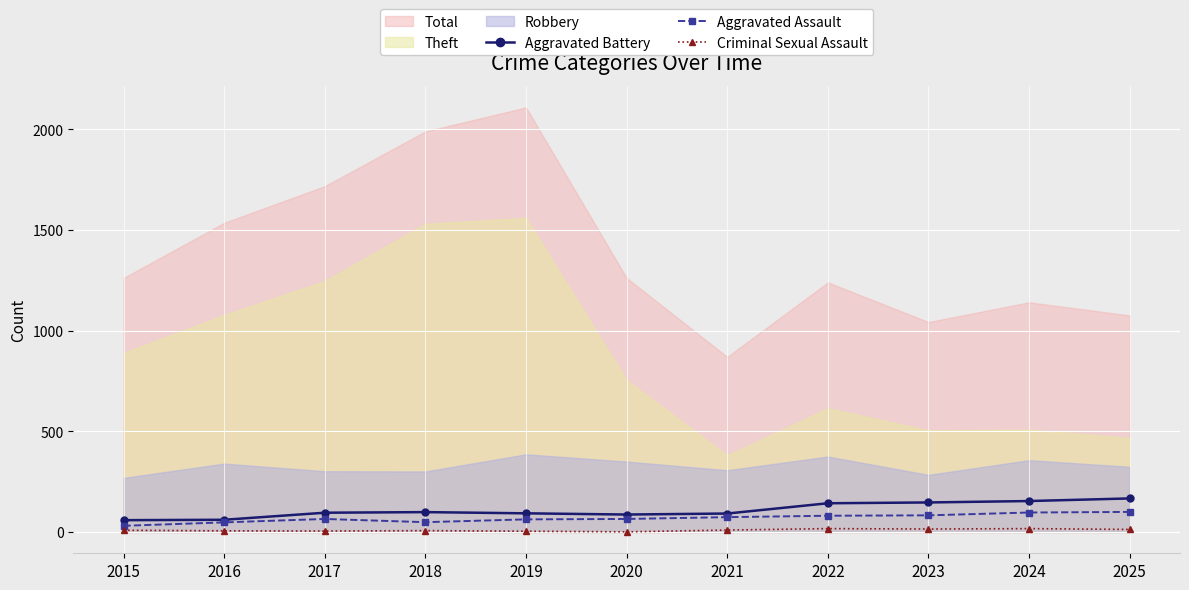

What is the value of the Aggravated Assault point at the 8th from the left?

81